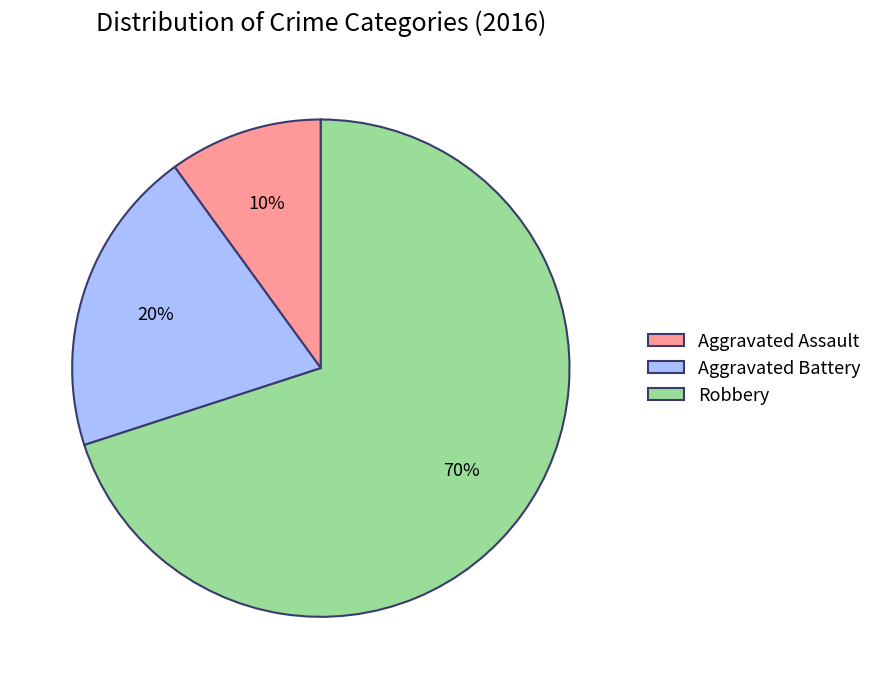

Does any single category account for the majority?

Yes